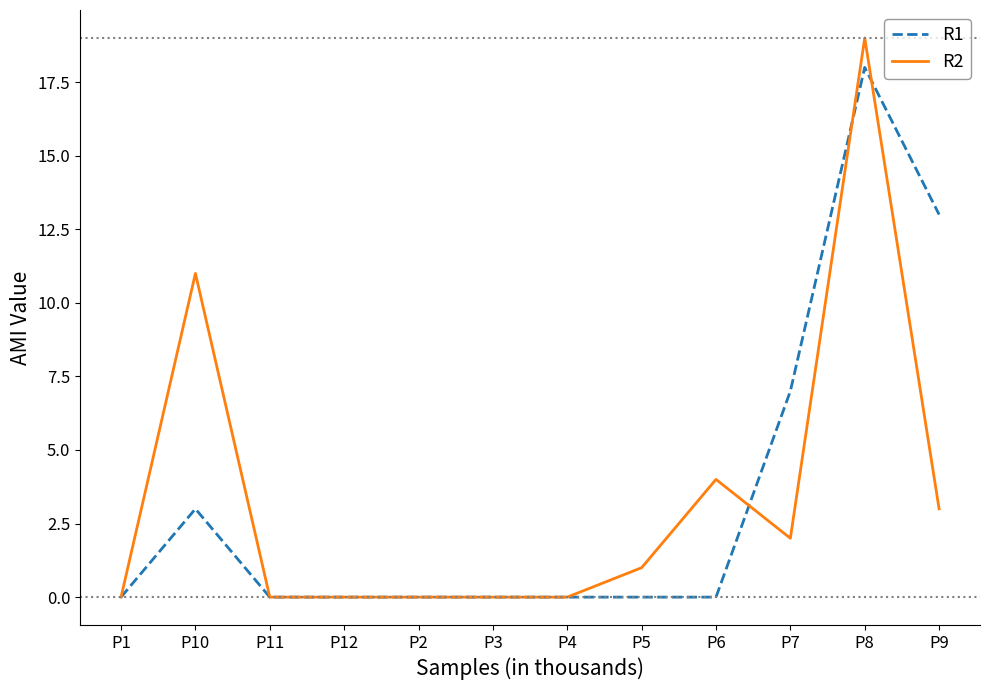

What position from the left is P5?

8